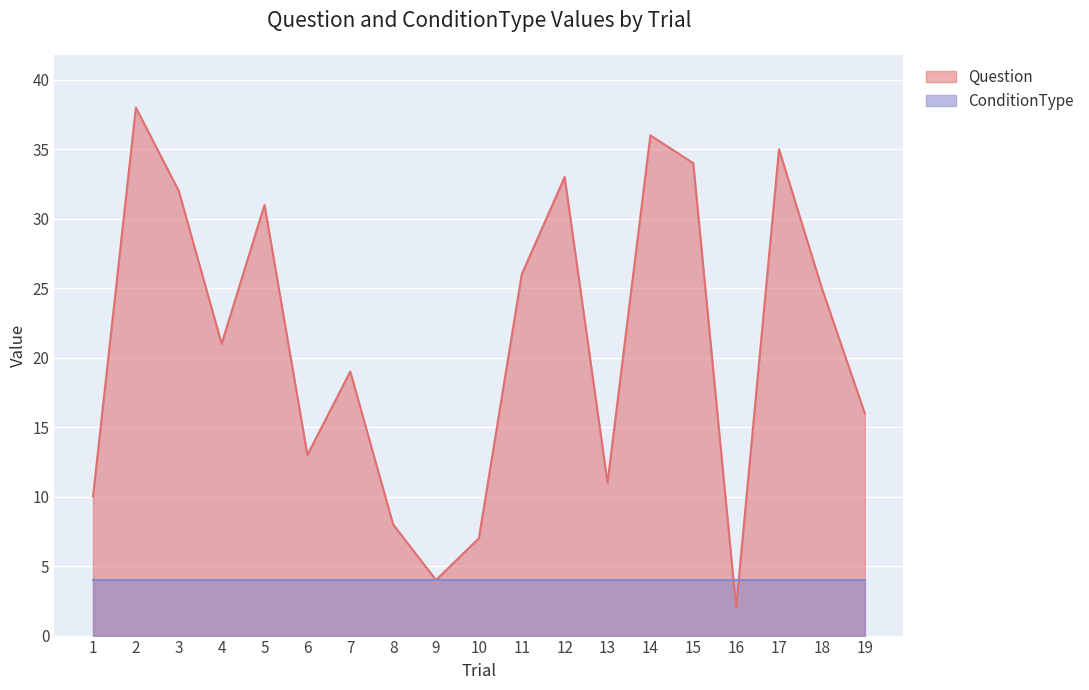

What is the change in value from 2 to 16?

-36